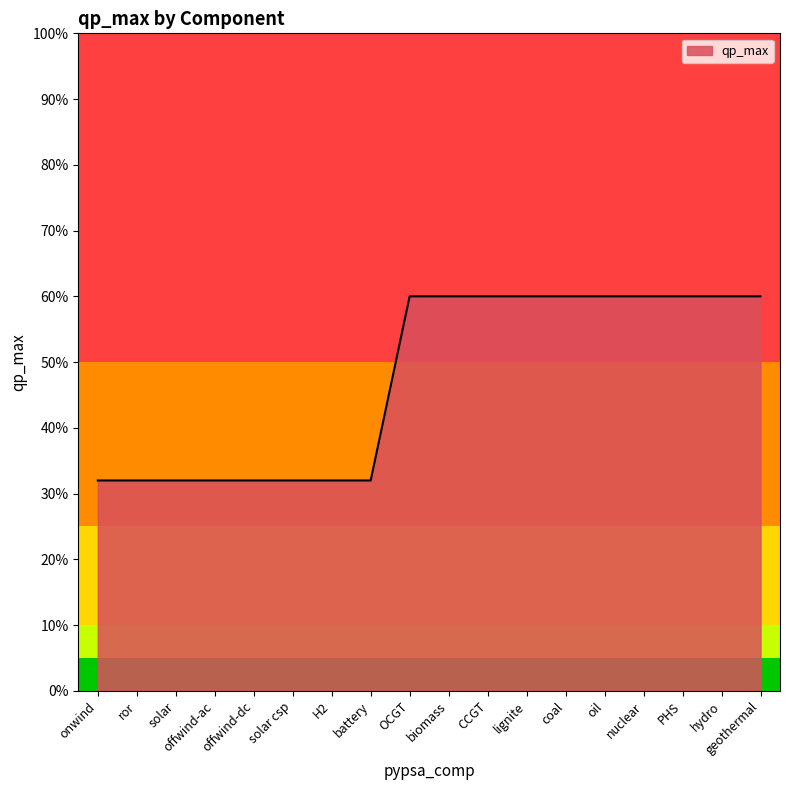

Which label corresponds to the smallest value in the chart?

onwind